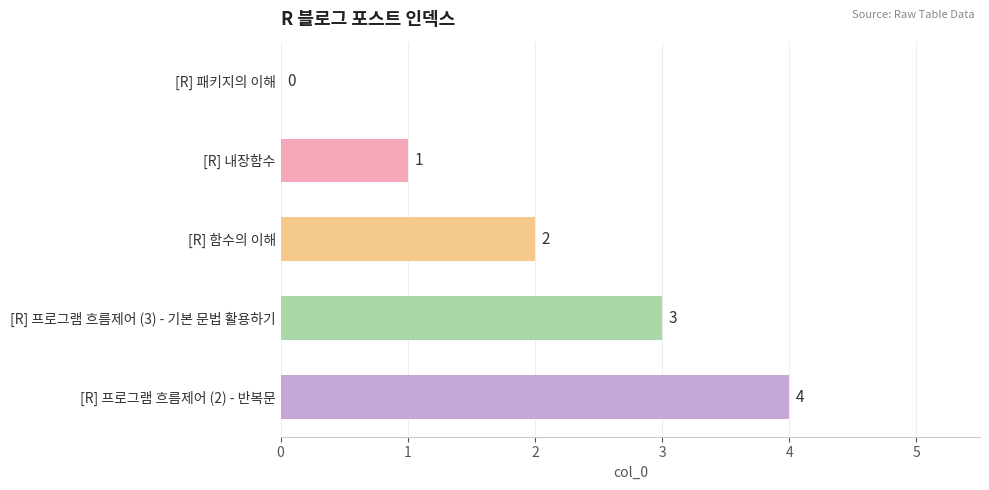

What is the sum of all values?

10